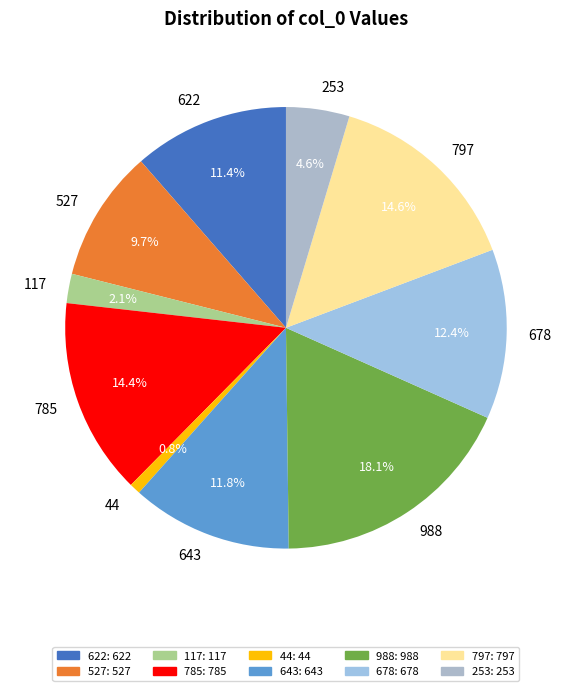

What is the smallest slice in the pie chart?

44